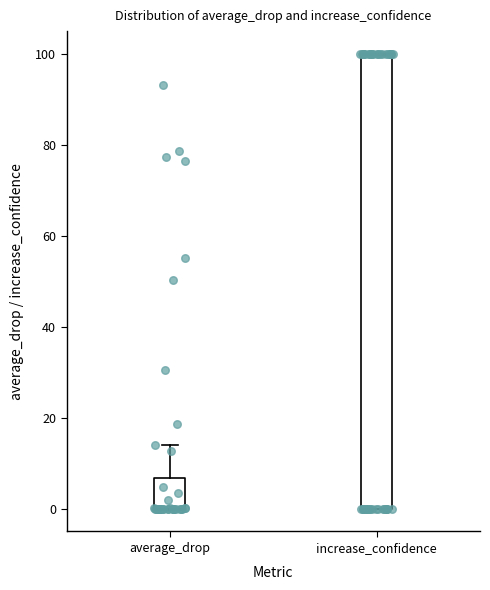

Where is the upper edge of the box for increase_confidence on the y-axis? The values are not printed on the chart, so give them approximately, as read against the axis.

100